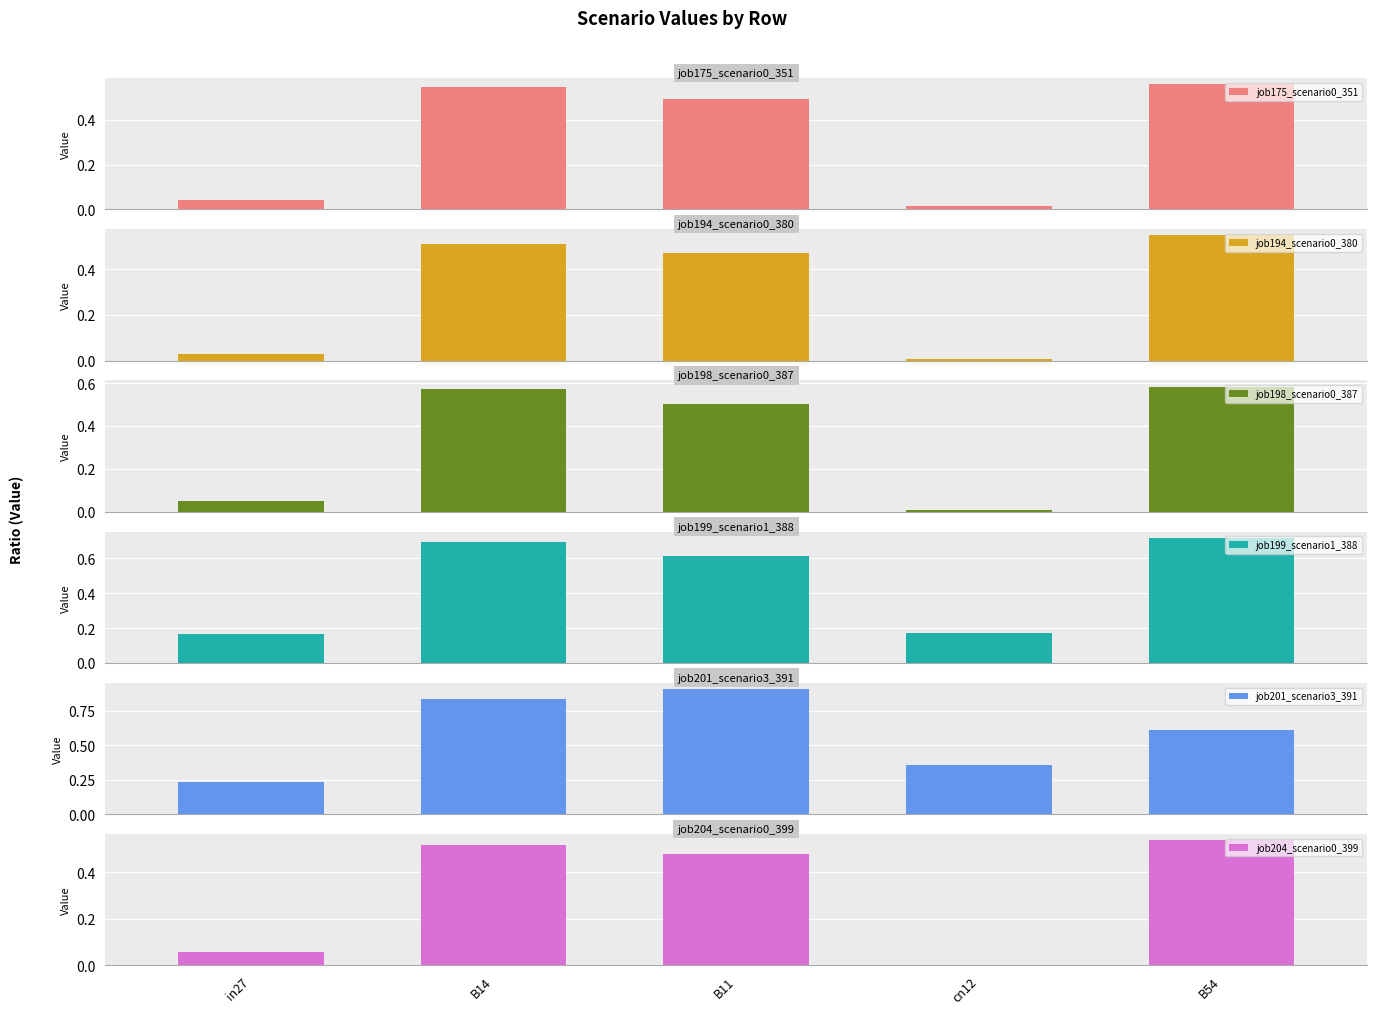

What are all the series names shown in the legend?

job175_scenario0_351, job194_scenario0_380, job198_scenario0_387, job199_scenario1_388, job201_scenario3_391, job204_scenario0_399